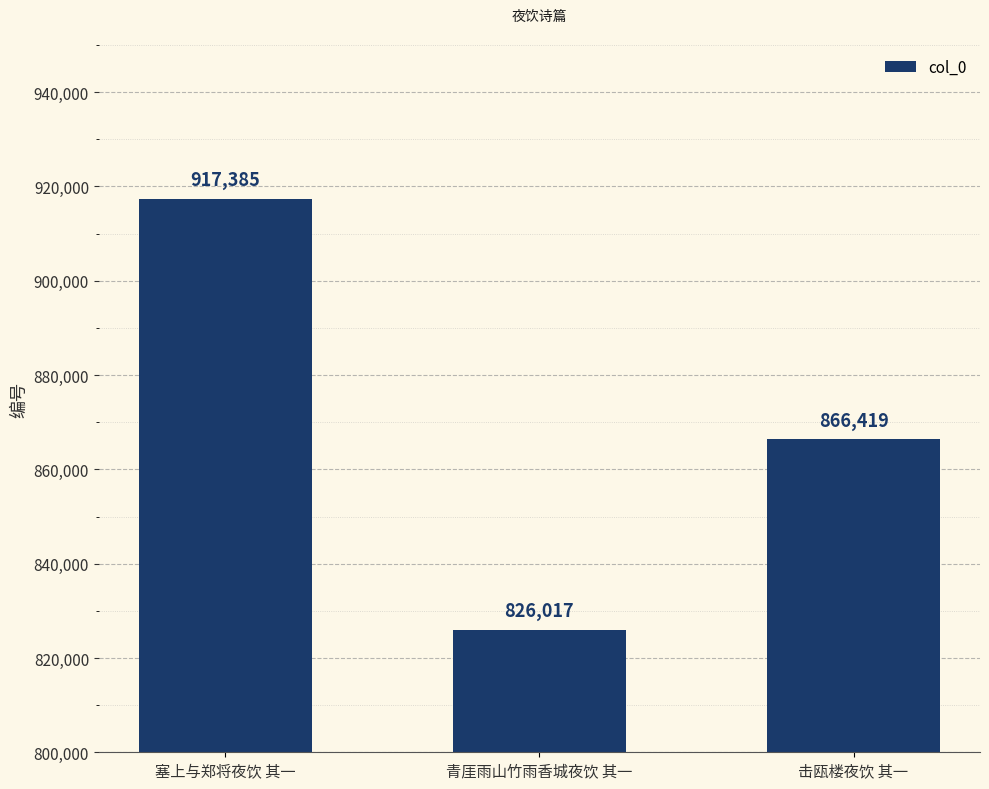

What position from the left is 塞上与郑将夜饮 其一?

1